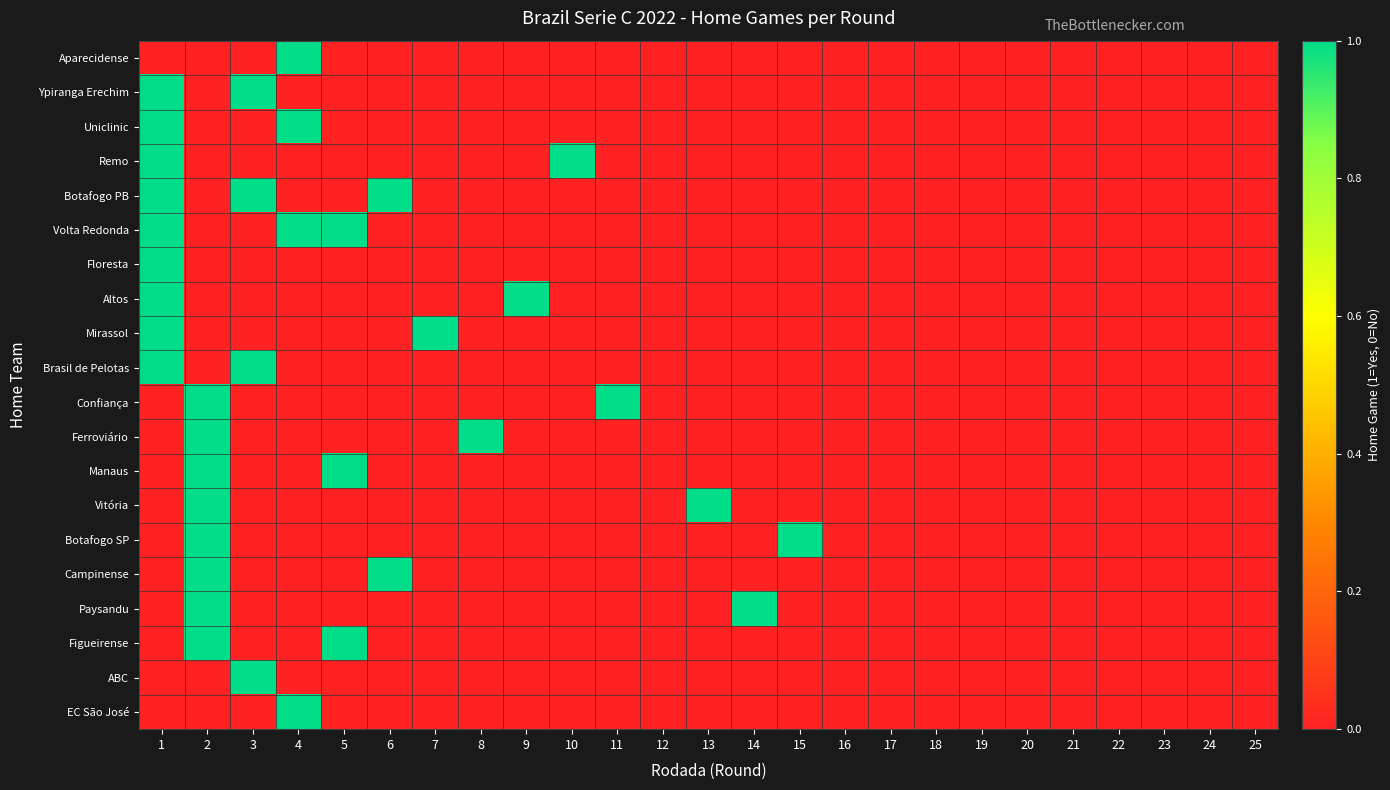

Reading left to right, what are all the values shown in this chart?

Aparecidense: 1=0	2=0	3=0	4=1	5=0	6=0	7=0	8=0	9=0	10=0	11=0	12=0	13=0	14=0	15=0	16=0	17=0	18=0	19=0	20=0	21=0	22=0	23=0	24=0	25=0
Ypiranga Erechim: 1=1	2=0	3=1	4=0	5=0	6=0	7=0	8=0	9=0	10=0	11=0	12=0	13=0	14=0	15=0	16=0	17=0	18=0	19=0	20=0	21=0	22=0	23=0	24=0	25=0
Uniclinic: 1=1	2=0	3=0	4=1	5=0	6=0	7=0	8=0	9=0	10=0	11=0	12=0	13=0	14=0	15=0	16=0	17=0	18=0	19=0	20=0	21=0	22=0	23=0	24=0	25=0
Remo: 1=1	2=0	3=0	4=0	5=0	6=0	7=0	8=0	9=0	10=1	11=0	12=0	13=0	14=0	15=0	16=0	17=0	18=0	19=0	20=0	21=0	22=0	23=0	24=0	25=0
Botafogo PB: 1=1	2=0	3=1	4=0	5=0	6=1	7=0	8=0	9=0	10=0	11=0	12=0	13=0	14=0	15=0	16=0	17=0	18=0	19=0	20=0	21=0	22=0	23=0	24=0	25=0
Volta Redonda: 1=1	2=0	3=0	4=1	5=1	6=0	7=0	8=0	9=0	10=0	11=0	12=0	13=0	14=0	15=0	16=0	17=0	18=0	19=0	20=0	21=0	22=0	23=0	24=0	25=0
Floresta: 1=1	2=0	3=0	4=0	5=0	6=0	7=0	8=0	9=0	10=0	11=0	12=0	13=0	14=0	15=0	16=0	17=0	18=0	19=0	20=0	21=0	22=0	23=0	24=0	25=0
Altos: 1=1	2=0	3=0	4=0	5=0	6=0	7=0	8=0	9=1	10=0	11=0	12=0	13=0	14=0	15=0	16=0	17=0	18=0	19=0	20=0	21=0	22=0	23=0	24=0	25=0
Mirassol: 1=1	2=0	3=0	4=0	5=0	6=0	7=1	8=0	9=0	10=0	11=0	12=0	13=0	14=0	15=0	16=0	17=0	18=0	19=0	20=0	21=0	22=0	23=0	24=0	25=0
Brasil de Pelotas: 1=1	2=0	3=1	4=0	5=0	6=0	7=0	8=0	9=0	10=0	11=0	12=0	13=0	14=0	15=0	16=0	17=0	18=0	19=0	20=0	21=0	22=0	23=0	24=0	25=0
Confiança: 1=0	2=1	3=0	4=0	5=0	6=0	7=0	8=0	9=0	10=0	11=1	12=0	13=0	14=0	15=0	16=0	17=0	18=0	19=0	20=0	21=0	22=0	23=0	24=0	25=0
Ferroviário: 1=0	2=1	3=0	4=0	5=0	6=0	7=0	8=1	9=0	10=0	11=0	12=0	13=0	14=0	15=0	16=0	17=0	18=0	19=0	20=0	21=0	22=0	23=0	24=0	25=0
Manaus: 1=0	2=1	3=0	4=0	5=1	6=0	7=0	8=0	9=0	10=0	11=0	12=0	13=0	14=0	15=0	16=0	17=0	18=0	19=0	20=0	21=0	22=0	23=0	24=0	25=0
Vitória: 1=0	2=1	3=0	4=0	5=0	6=0	7=0	8=0	9=0	10=0	11=0	12=0	13=1	14=0	15=0	16=0	17=0	18=0	19=0	20=0	21=0	22=0	23=0	24=0	25=0
Botafogo SP: 1=0	2=1	3=0	4=0	5=0	6=0	7=0	8=0	9=0	10=0	11=0	12=0	13=0	14=0	15=1	16=0	17=0	18=0	19=0	20=0	21=0	22=0	23=0	24=0	25=0
Campinense: 1=0	2=1	3=0	4=0	5=0	6=1	7=0	8=0	9=0	10=0	11=0	12=0	13=0	14=0	15=0	16=0	17=0	18=0	19=0	20=0	21=0	22=0	23=0	24=0	25=0
Paysandu: 1=0	2=1	3=0	4=0	5=0	6=0	7=0	8=0	9=0	10=0	11=0	12=0	13=0	14=1	15=0	16=0	17=0	18=0	19=0	20=0	21=0	22=0	23=0	24=0	25=0
Figueirense: 1=0	2=1	3=0	4=0	5=1	6=0	7=0	8=0	9=0	10=0	11=0	12=0	13=0	14=0	15=0	16=0	17=0	18=0	19=0	20=0	21=0	22=0	23=0	24=0	25=0
ABC: 1=0	2=0	3=1	4=0	5=0	6=0	7=0	8=0	9=0	10=0	11=0	12=0	13=0	14=0	15=0	16=0	17=0	18=0	19=0	20=0	21=0	22=0	23=0	24=0	25=0
EC São José: 1=0	2=0	3=0	4=1	5=0	6=0	7=0	8=0	9=0	10=0	11=0	12=0	13=0	14=0	15=0	16=0	17=0	18=0	19=0	20=0	21=0	22=0	23=0	24=0	25=0